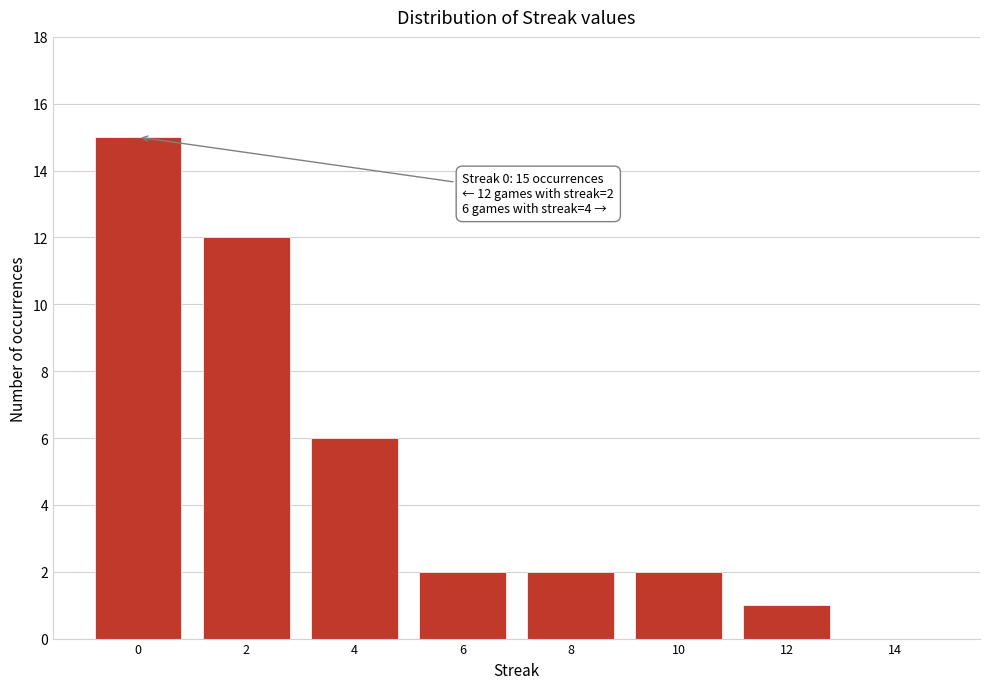

Over which range of the x-axis is the bar tallest?

-1 to 1